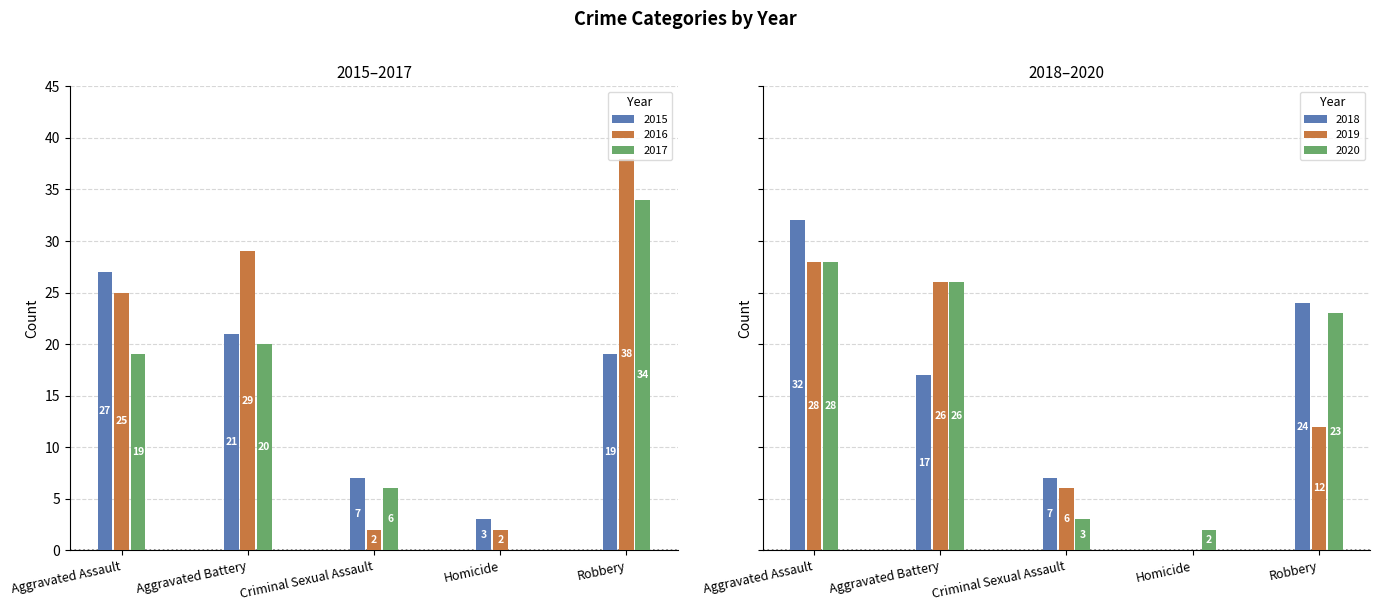

How many positive values does the 2019 series have?

4